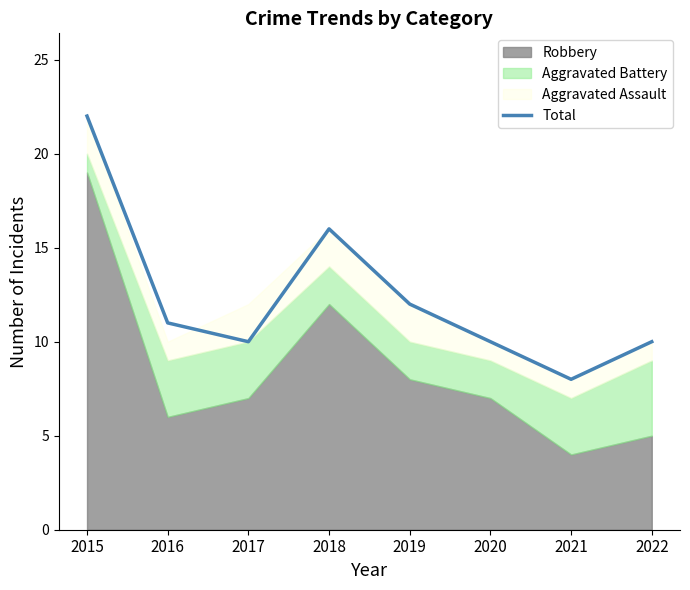

Is it true that the value at 2018 is 25?

False